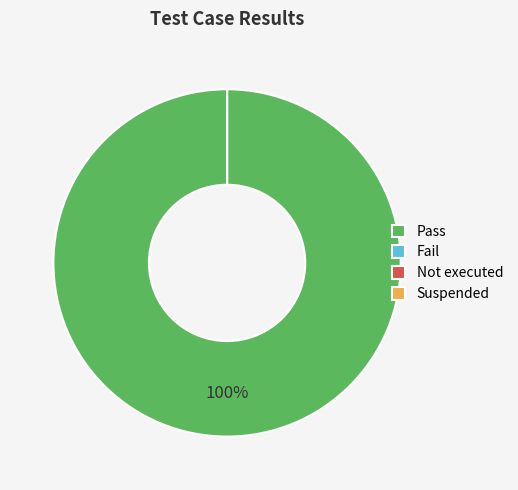

Is there any slice that represents more than half of the pie?

Yes